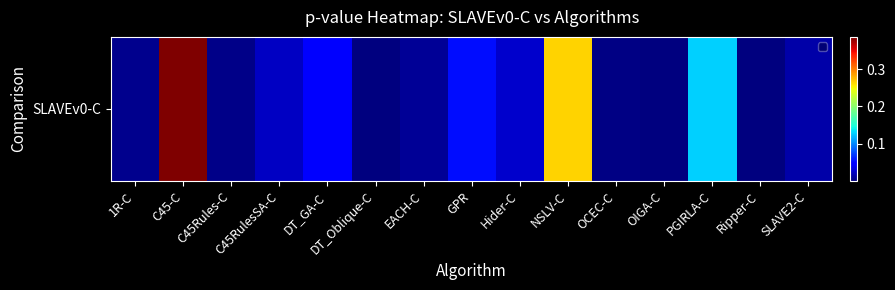

At which label is the value closest to 0?

OIGA-C